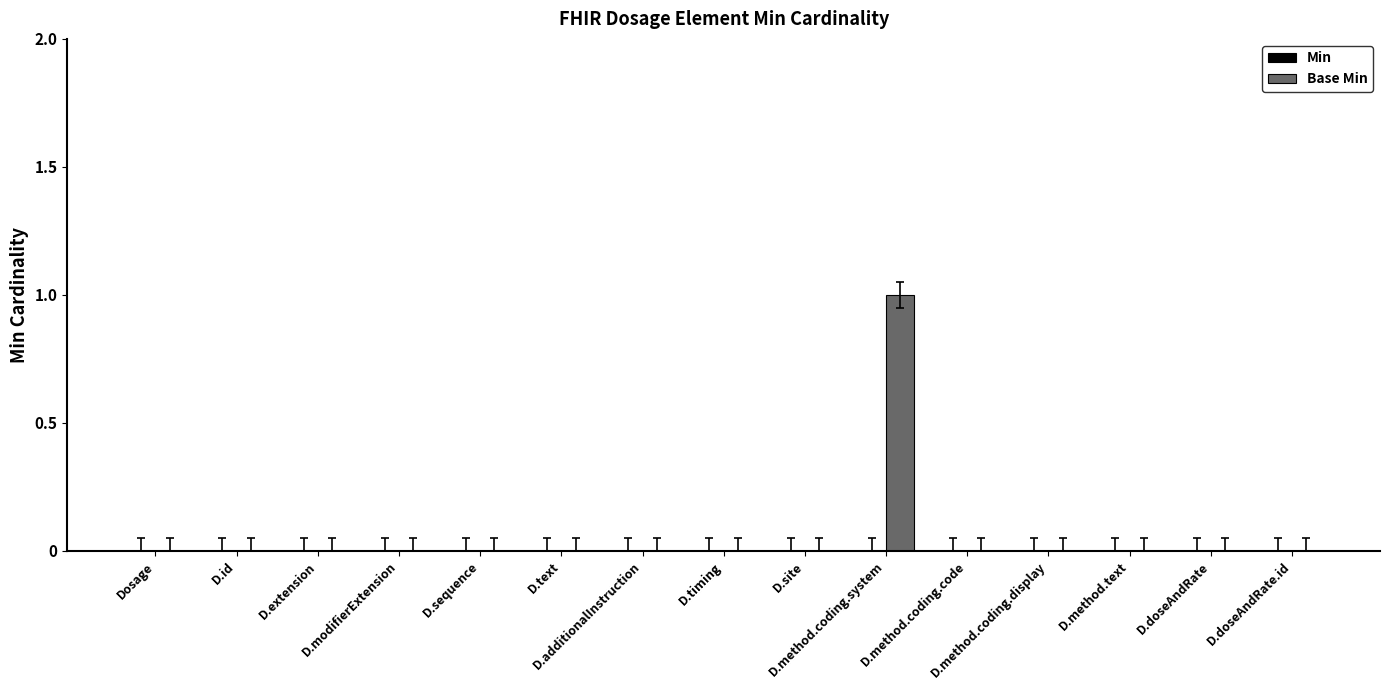

How many data points does each series have?

15